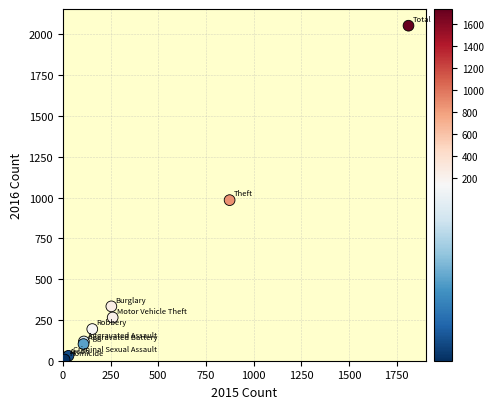

What Y value in the scatter plot is closest to 1030?

984